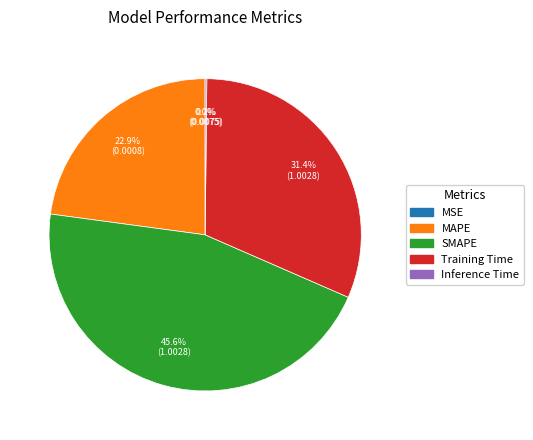

What is the largest slice in the pie chart?

SMAPE